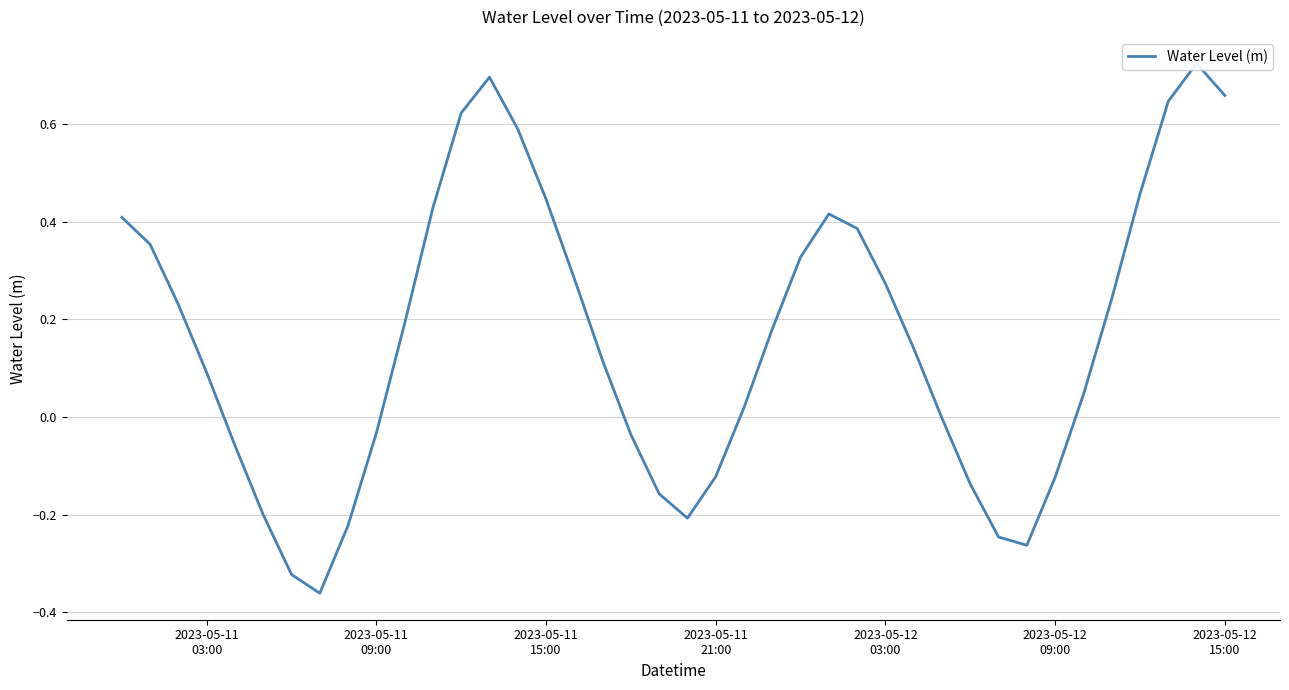

What is the average value?

0.2